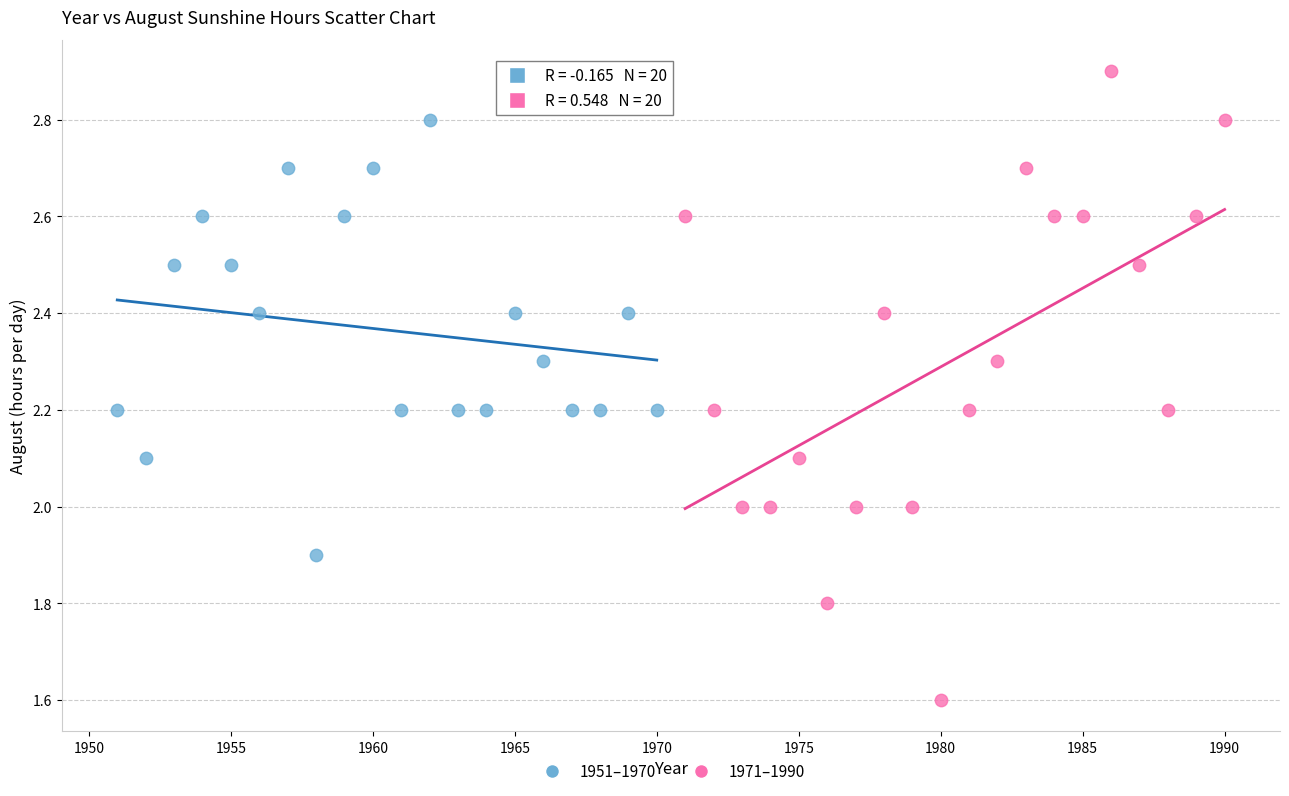

Which series reaches the minimum Y coordinate?

1971–1990